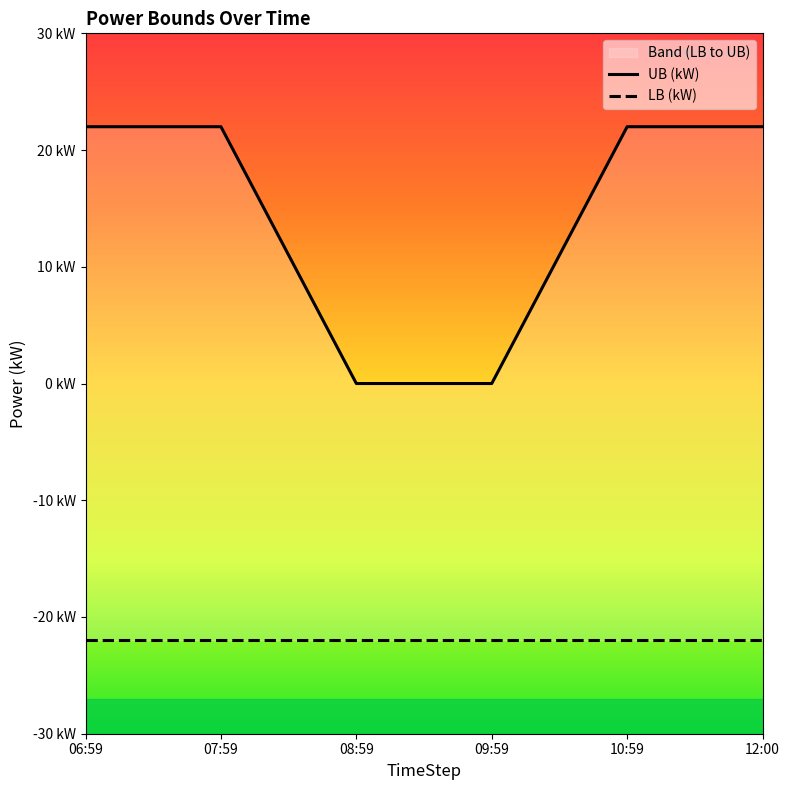

Which series has the largest range (max minus min)?

UB (kW)